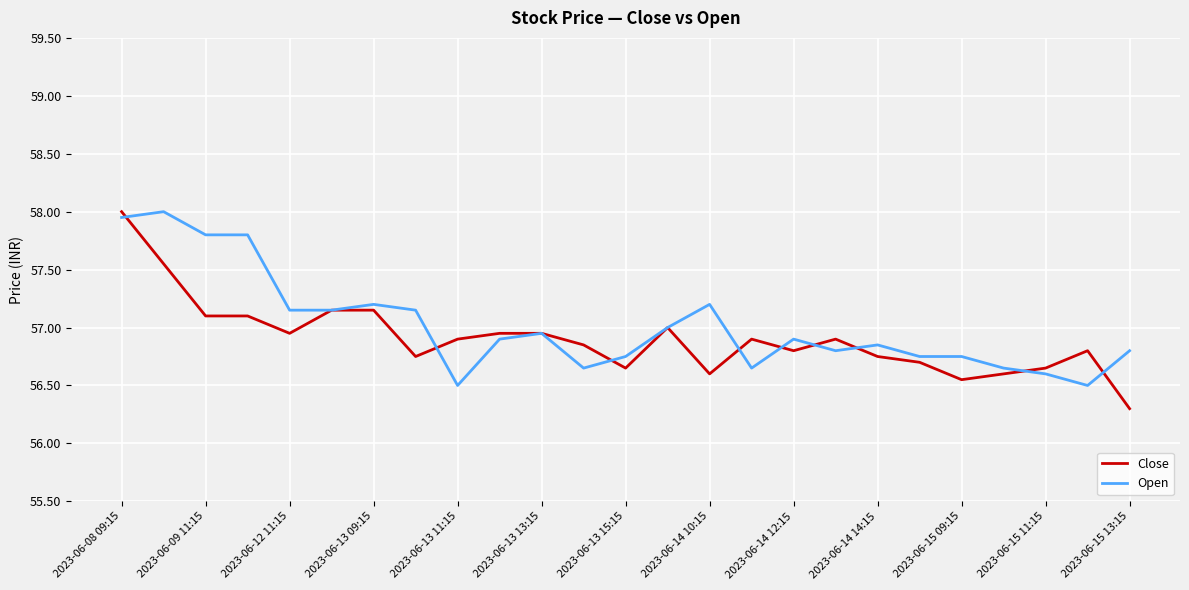

Which series has the largest range (max minus min)?

Close